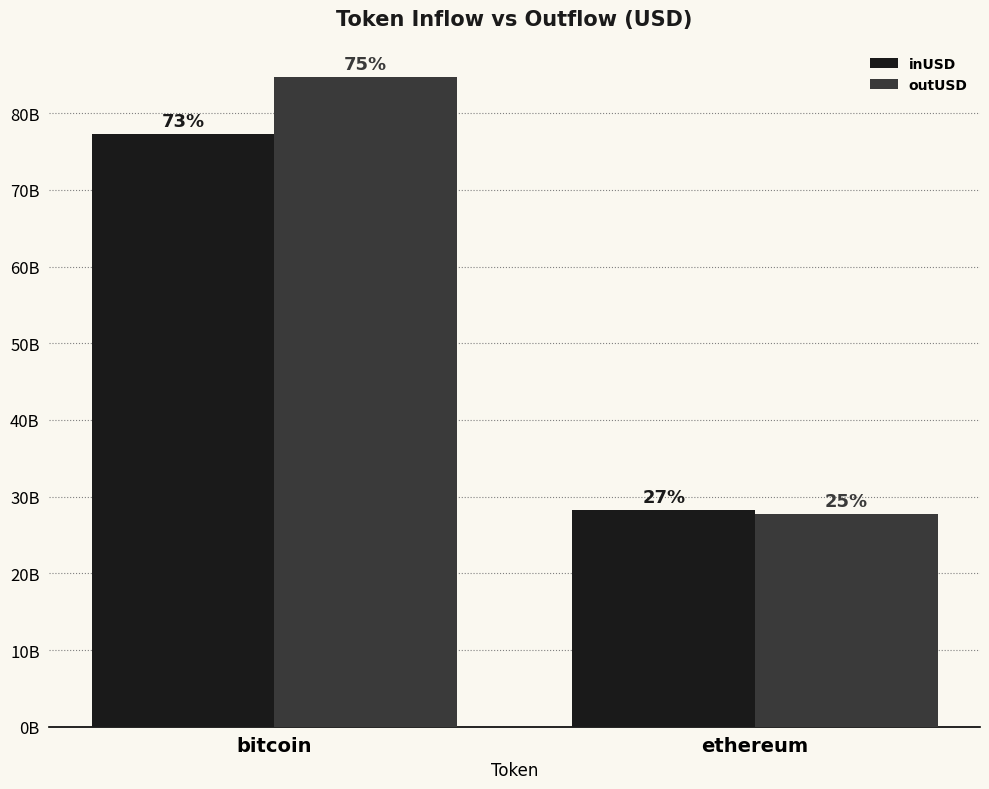

Does the chart contain any negative values?

No